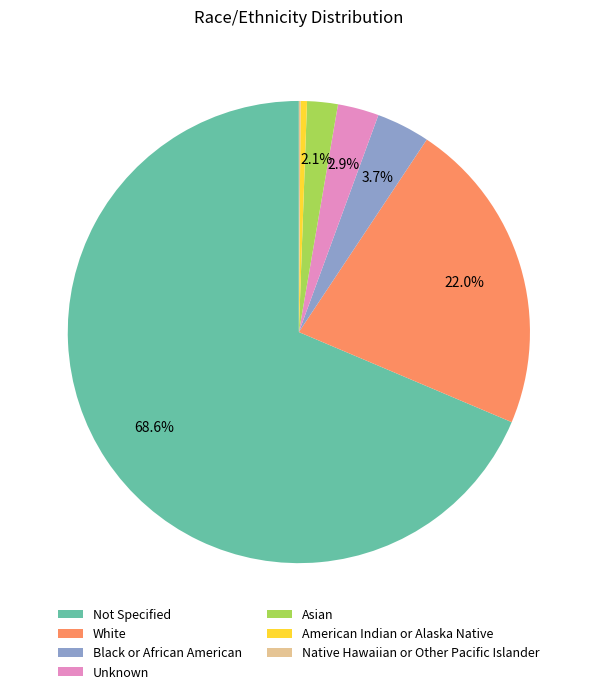

Is Asian the majority of the pie?

No